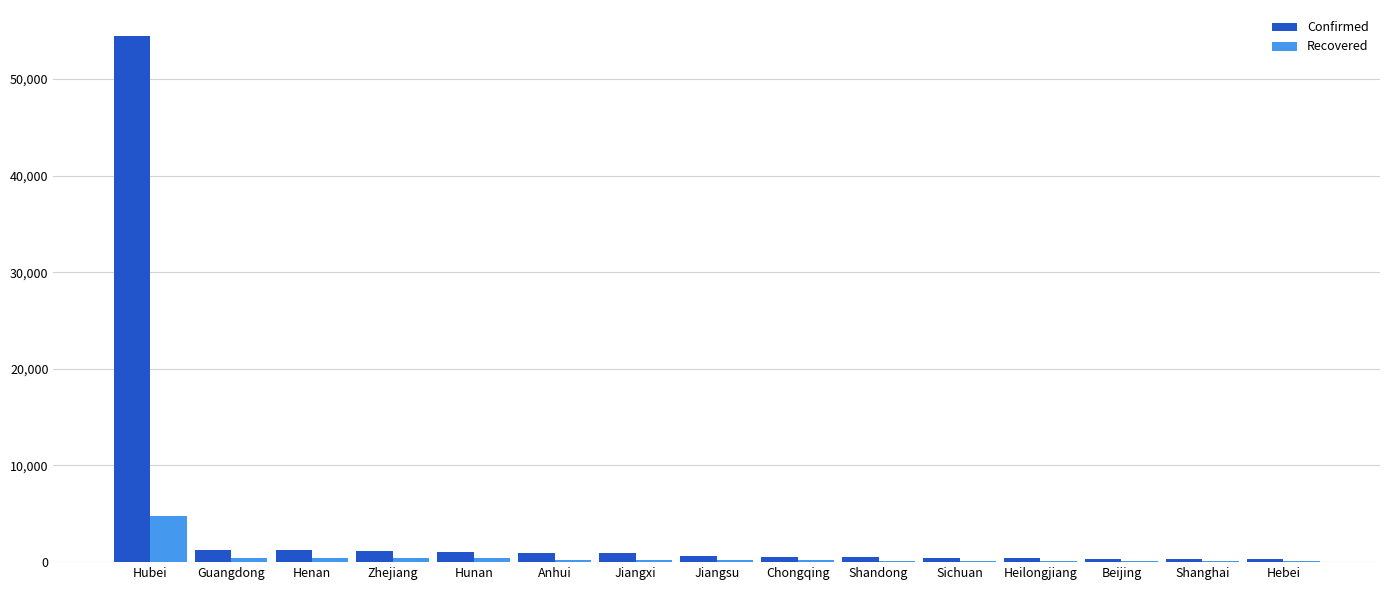

What is the highest value of the Confirmed series?

54406